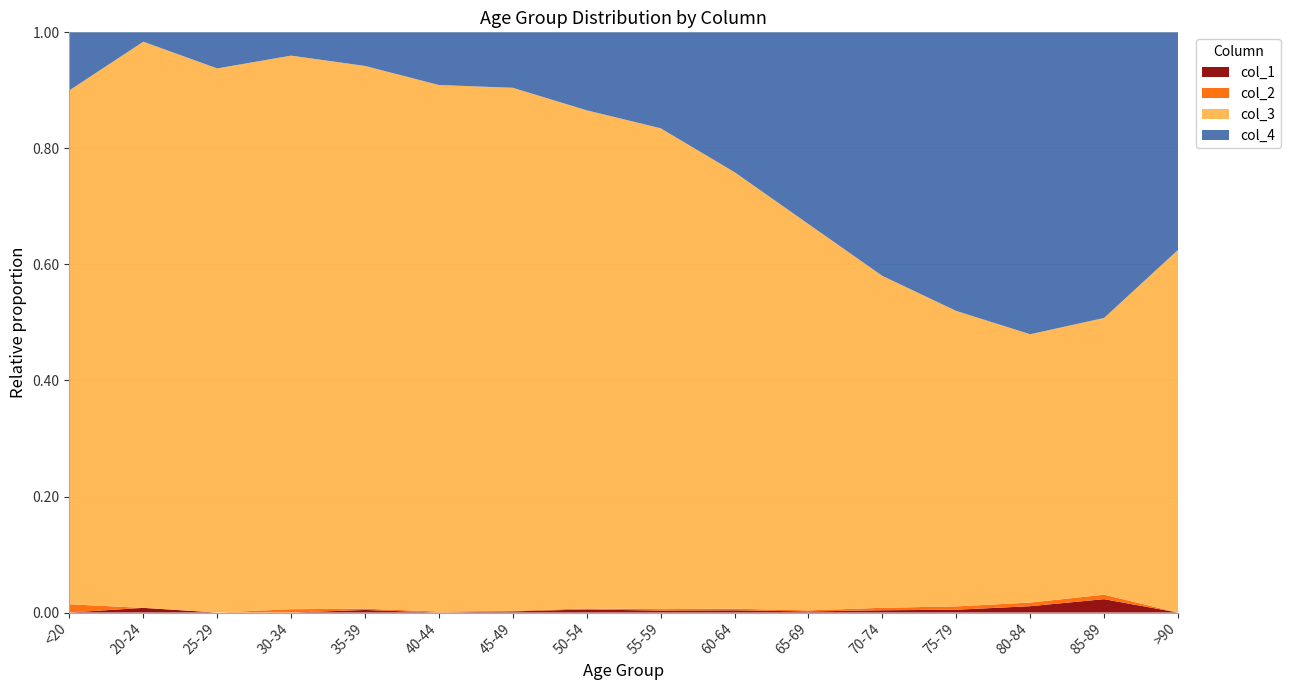

Reading left to right, what are all the values shown in this chart?

col_1: 0	1	0	0	2	0	2	9	8	11	6	13	10	7	3	0
col_2: 1	0	0	2	1	1	1	3	6	8	6	14	12	4	1	0
col_3: 62	121	196	333	420	530	915	1450	1965	2151	2130	1882	1053	296	62	15
col_4: 7	2	13	14	26	53	97	227	392	689	1057	1381	993	333	64	9